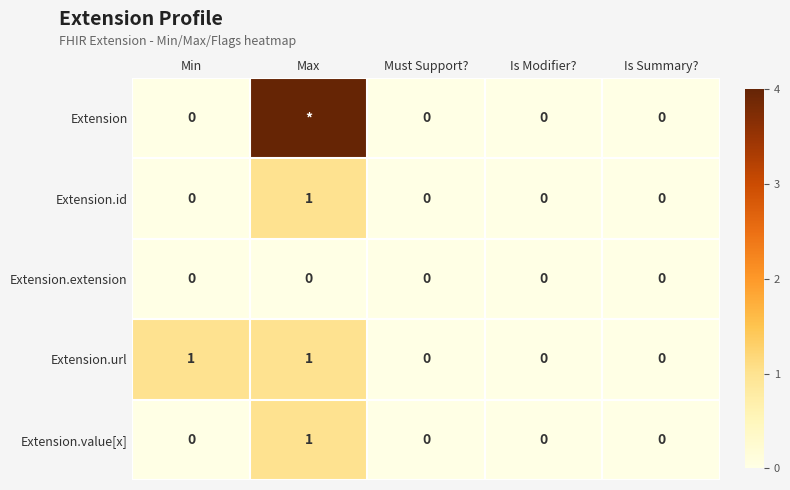

What is the difference between the Extension.id values at Max and Must Support??

1